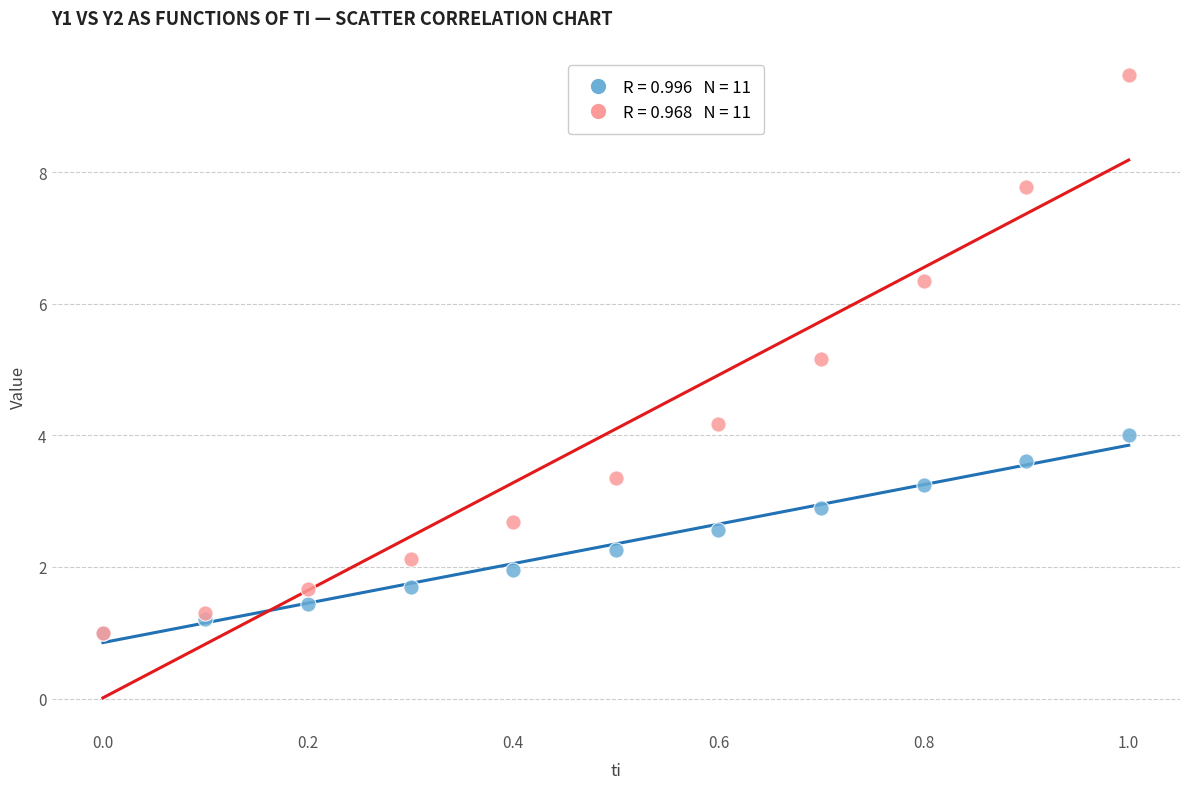

Across all series, what Y value is closest to 5?

5.2